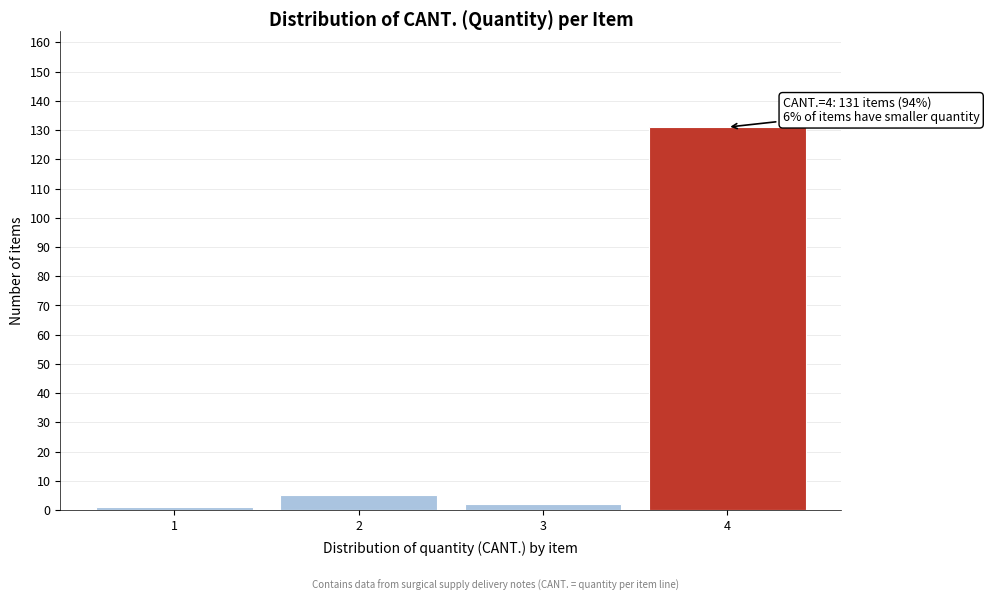

Reading left to right, extract all data points from this chart.

1=1	2=5	3=2	4=131